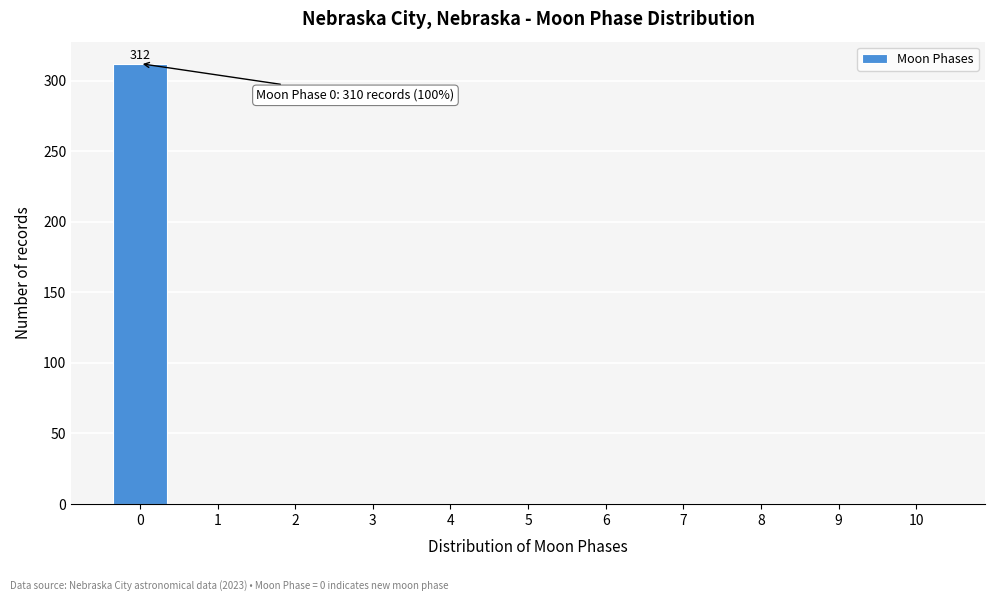

Reading right to left, what are all the values shown in this chart?

10=0	9=0	8=0	7=0	6=0	5=0	4=0	3=0	2=0	1=0	0=312